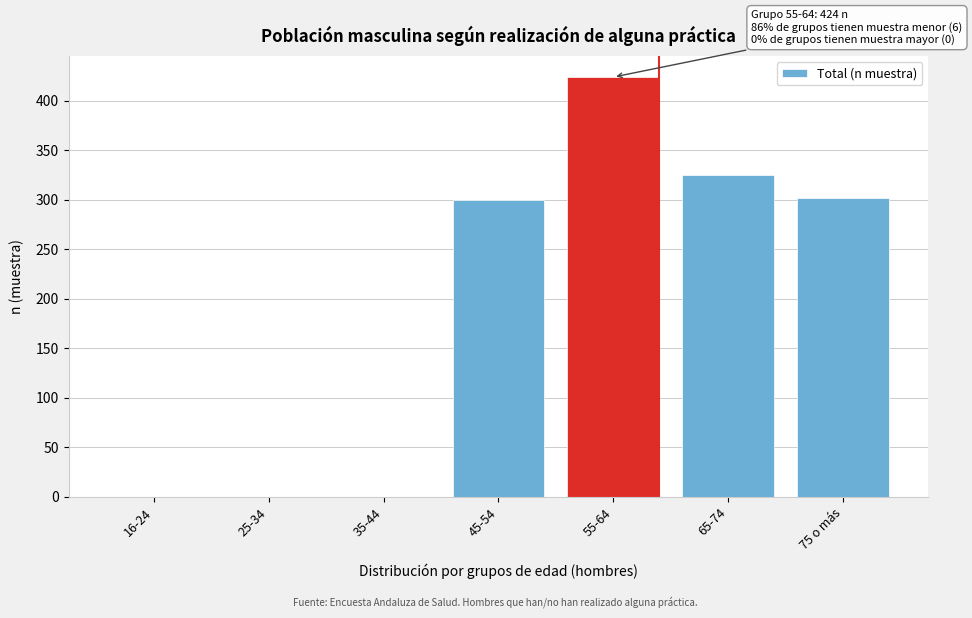

Reading left to right, extract all data points from this chart.

16-24=0	25-34=0	35-44=0	45-54=300	55-64=424	65-74=325	75 o más=302